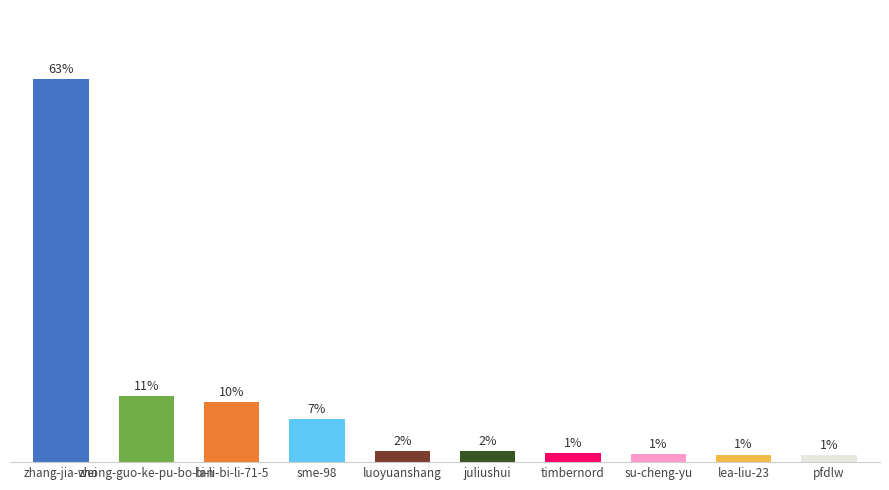

At which label is the value closest to 942580?

zhong-guo-ke-pu-bo-lan